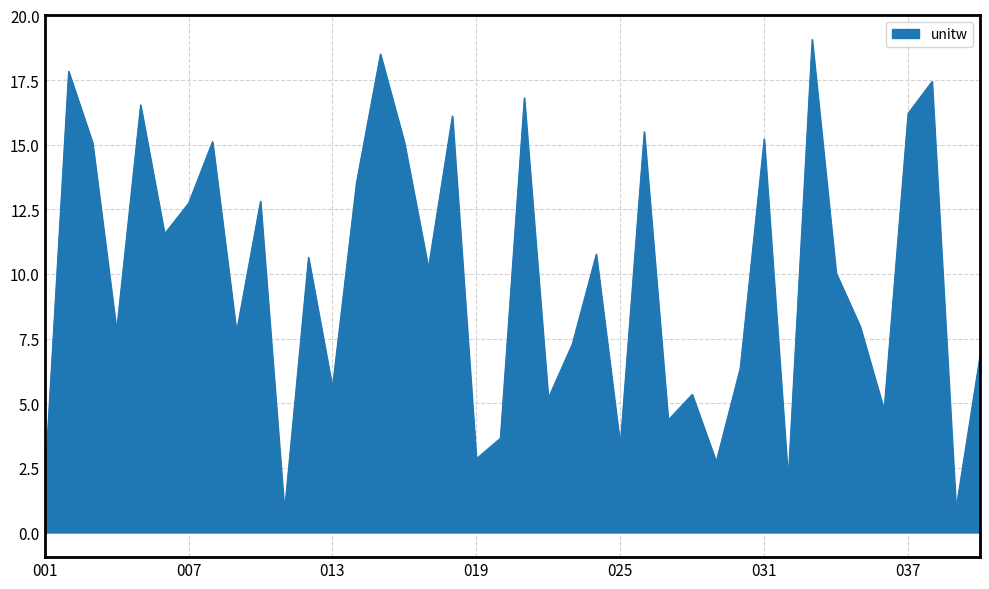

What is the greatest value displayed?

19.1